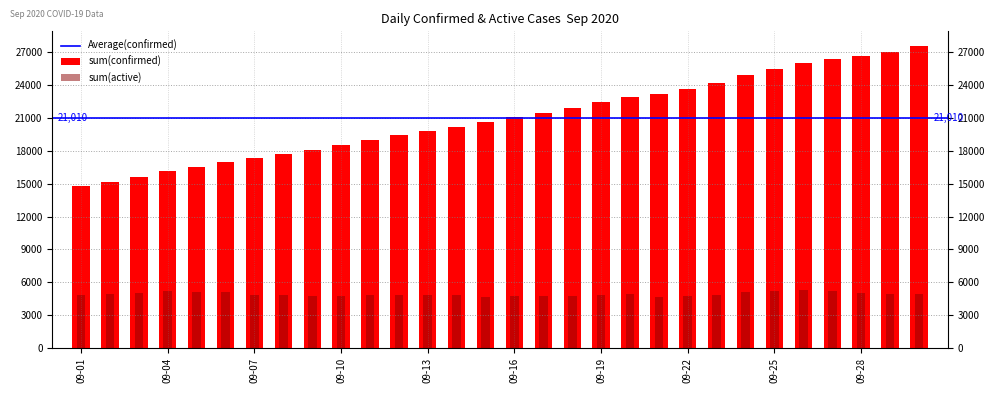

Which series changed the most between 2020-09-09 and 2020-09-11?

sum(confirmed)